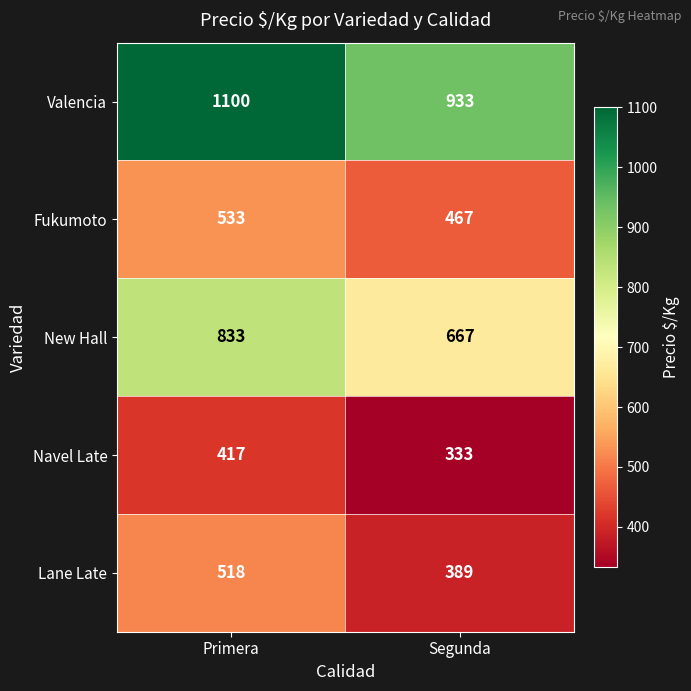

Between Primera and Segunda, which series saw the biggest shift?

Valencia